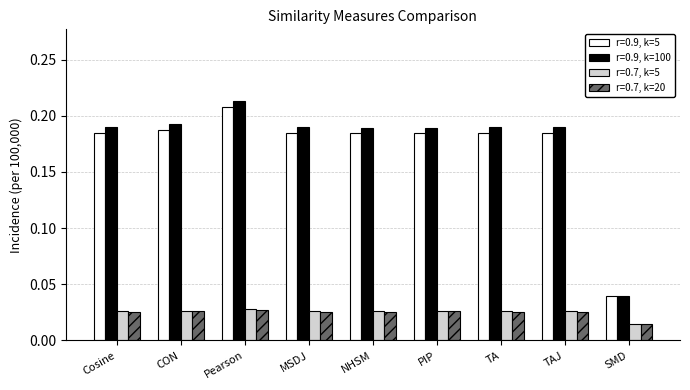

What position from the left is Cosine?

1